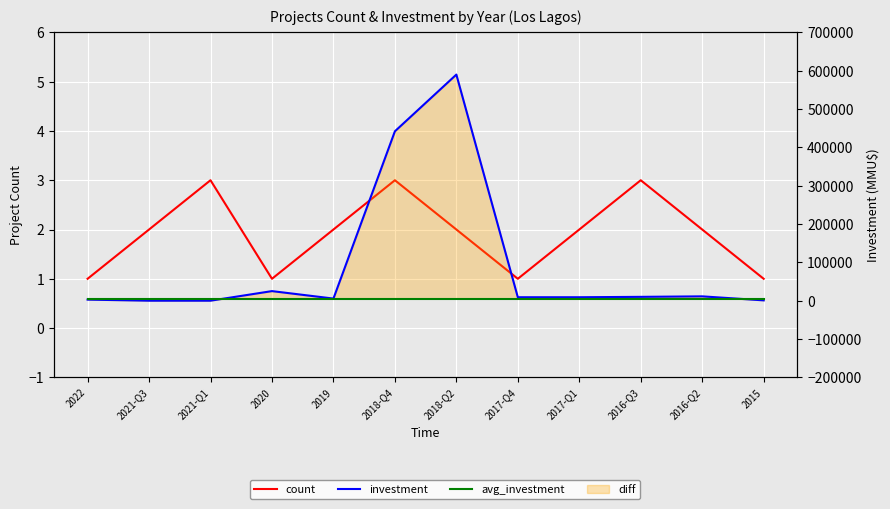

What is the value of the investment point at the 8th from the left?

9000